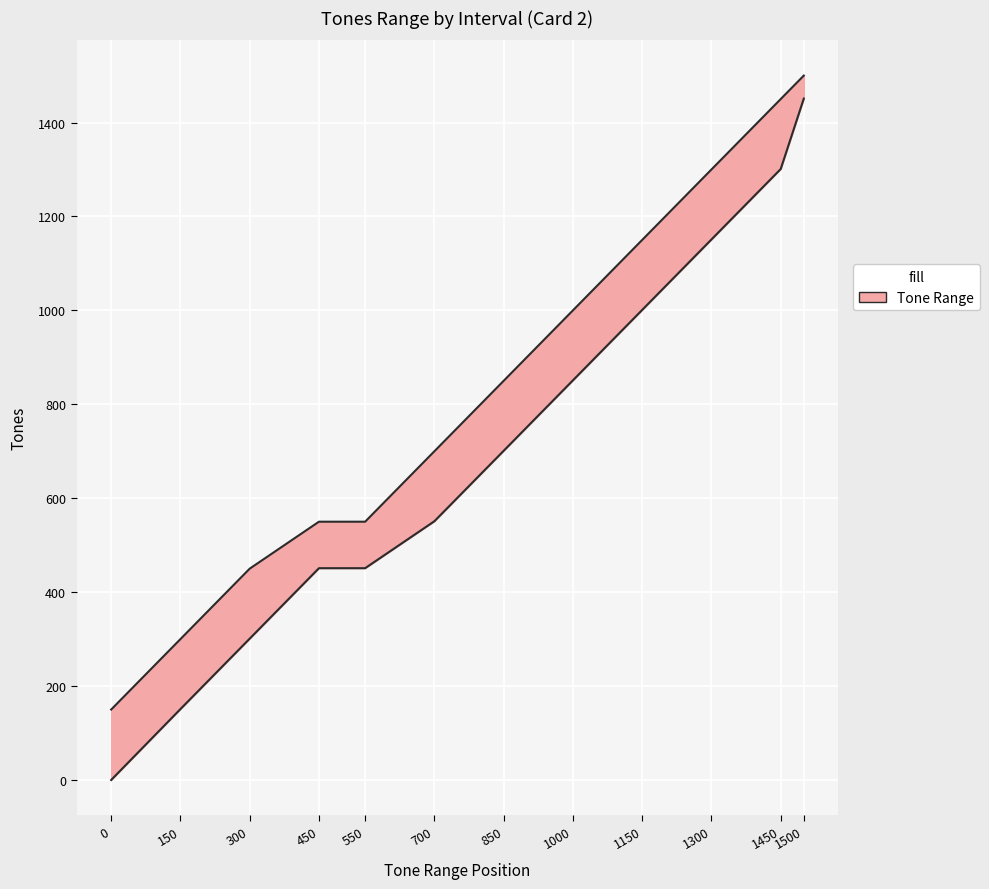

Rank the series at 1150 from highest to lowest value.

Max_Tones, Min_Tones